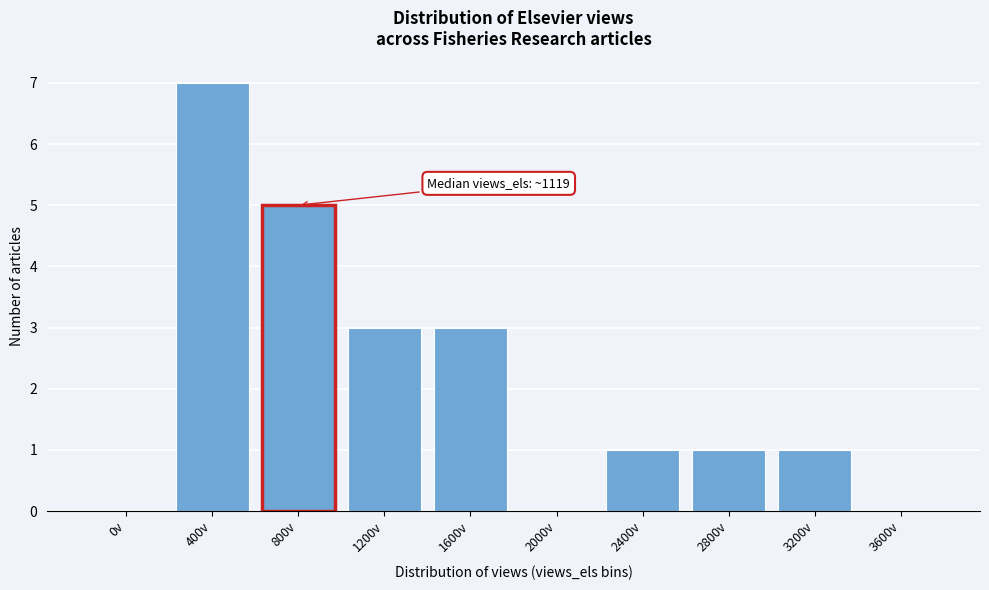

Reading right to left, transcribe all the data shown in this chart.

3600v=0	3200v=1	2800v=1	2400v=1	2000v=0	1600v=3	1200v=3	800v=5	400v=7	0v=0